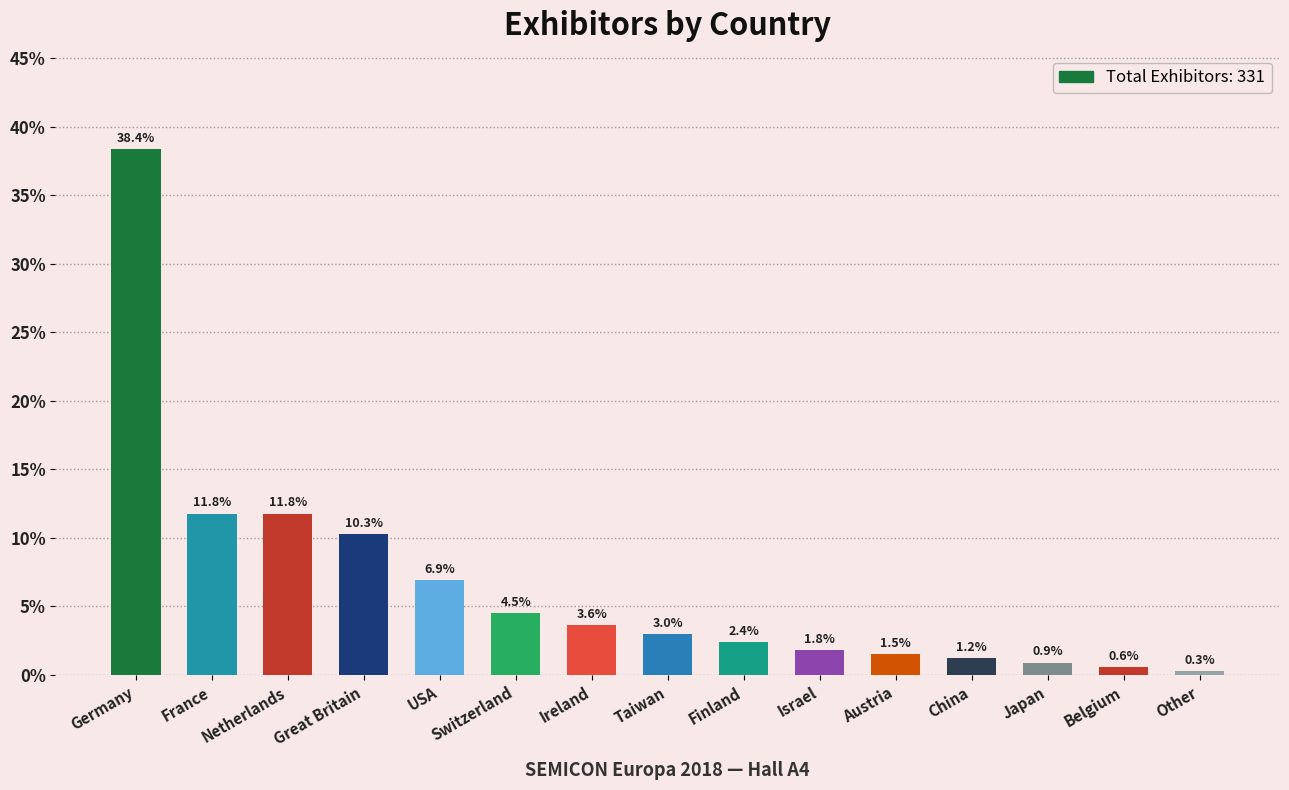

The value at Netherlands is 11.8. True or false?

True